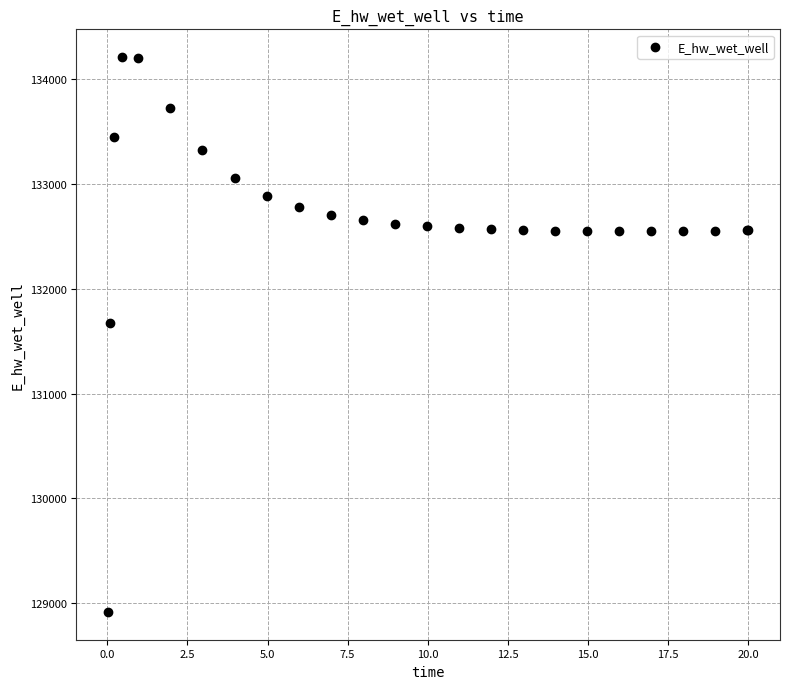

What Y value in the scatter plot is closest to 131564?

131678.9